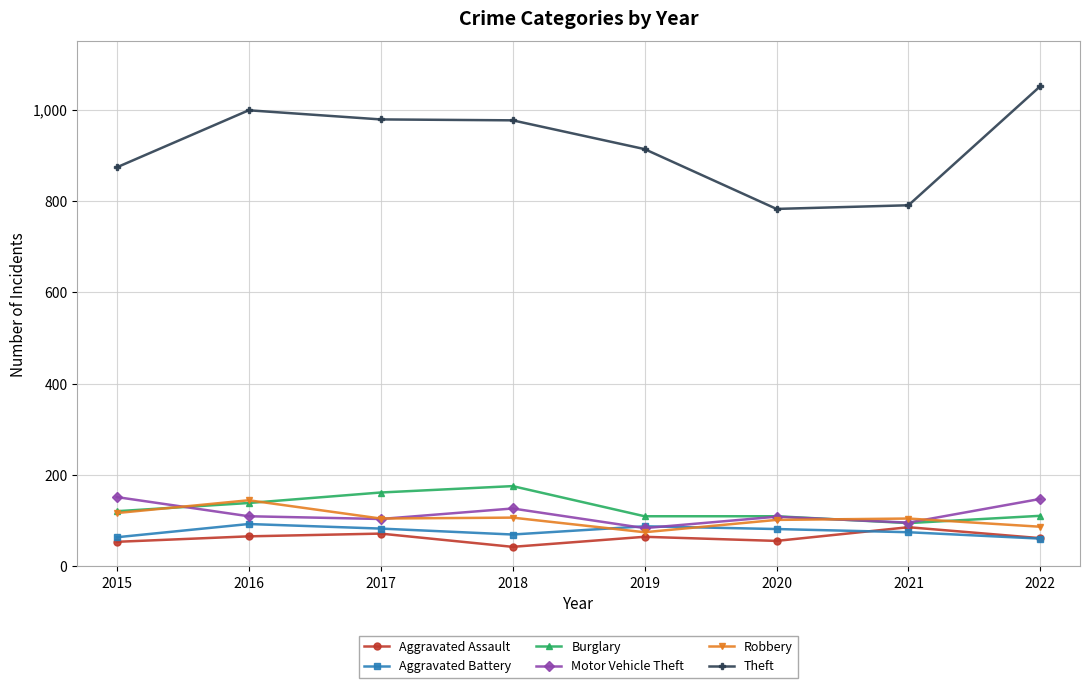

Between 2018 and 2020, which series saw the biggest shift?

Theft